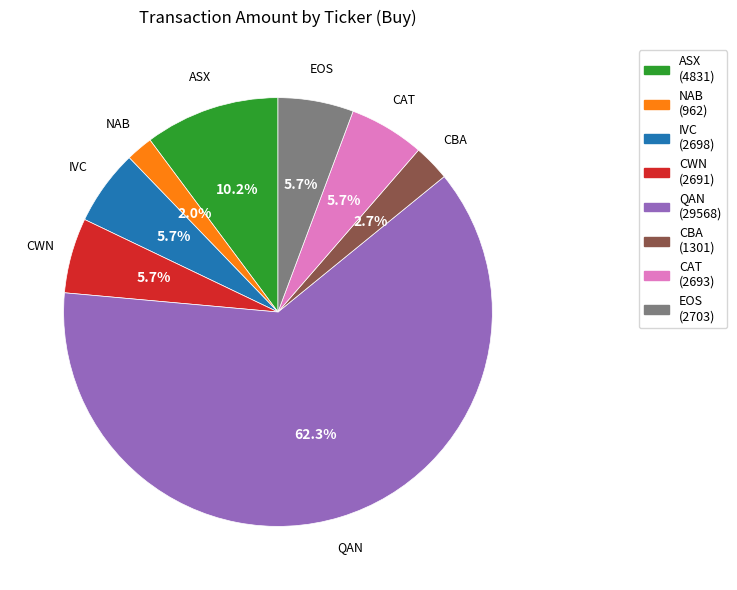

To the nearest percent, what is the average slice percentage?

12%